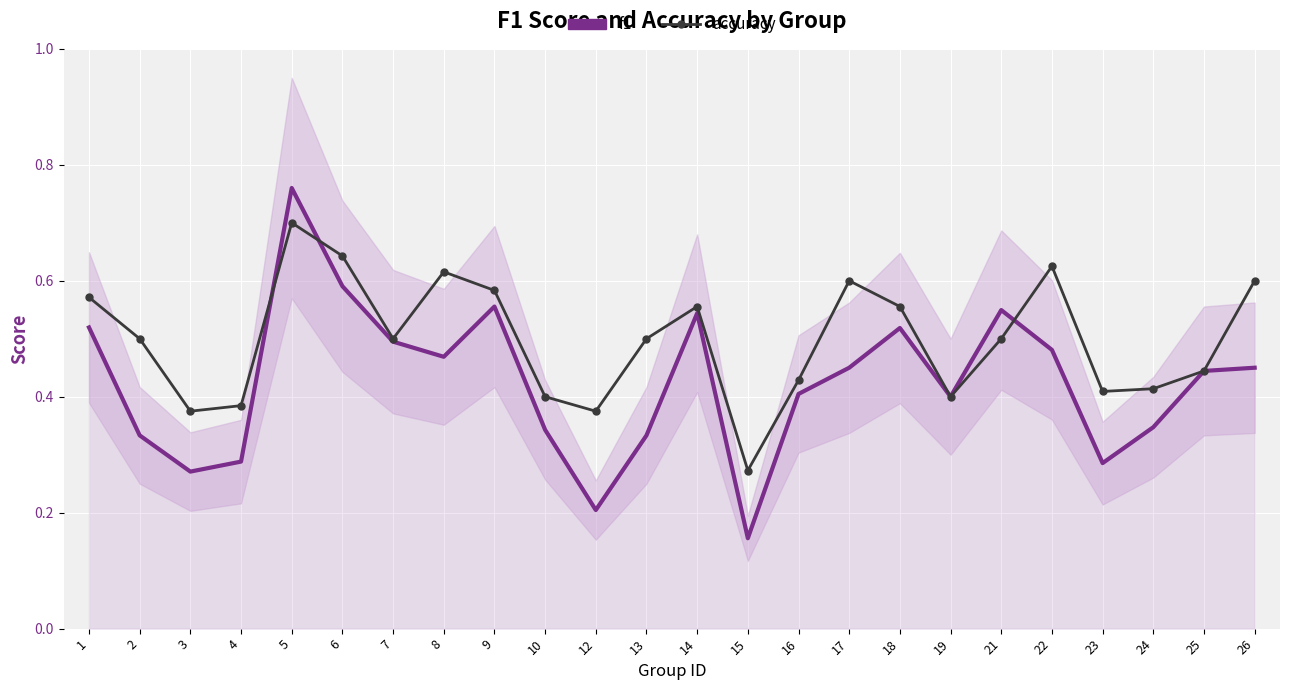

Is this an area chart (filled region under the line)?

No